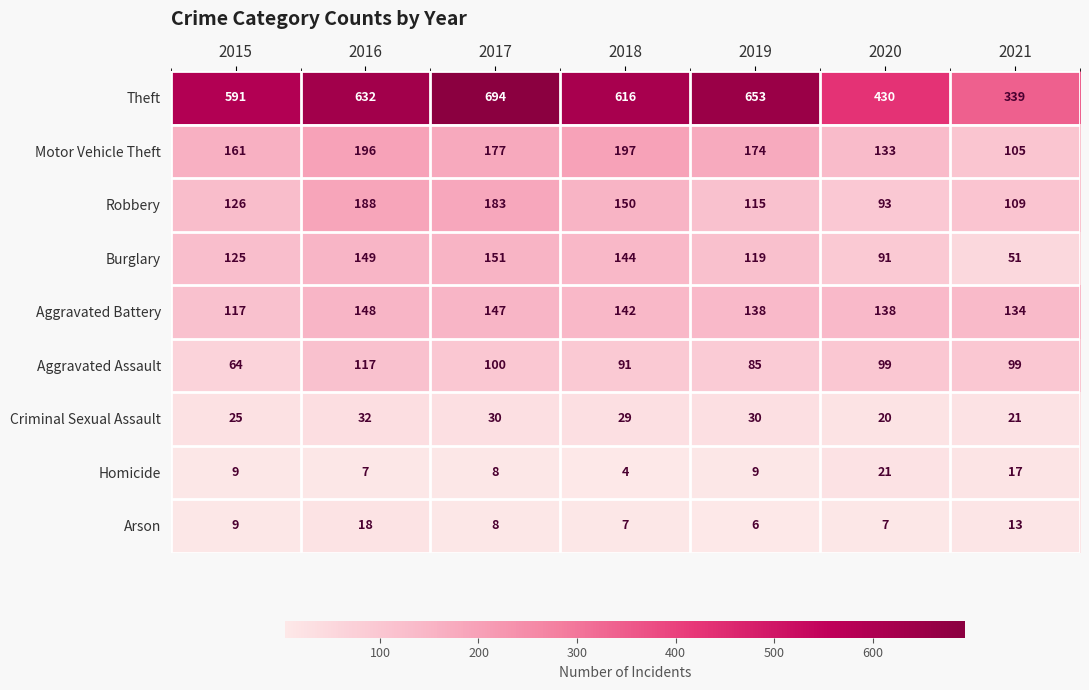

What is the approximate value of Robbery at 2016?

188